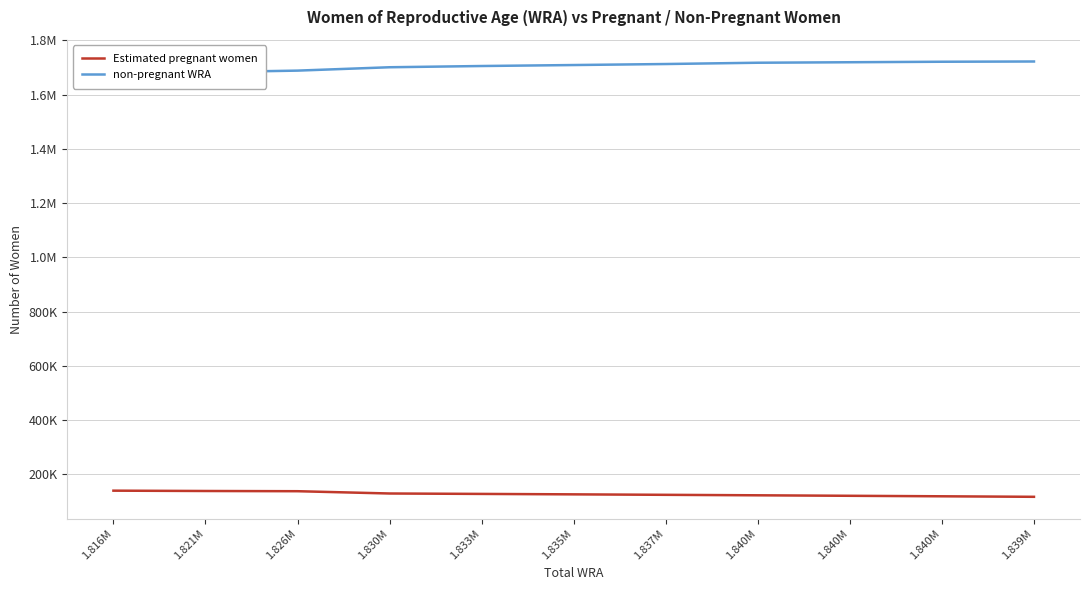

Reading right to left, transcribe all the data shown in this chart.

Estimated pregnant women: 117086.9	118991.8	120842.7	122655.8	124411.5	126145.5	127745.7	129305.6	137733.2	138519.8	139741.6
non-pregnant WRA: 1721913.1	1721008.2	1719157.3	1717344.2	1712588.5	1708854.5	1705254.3	1700694.4	1688266.8	1682480.2	1676258.4